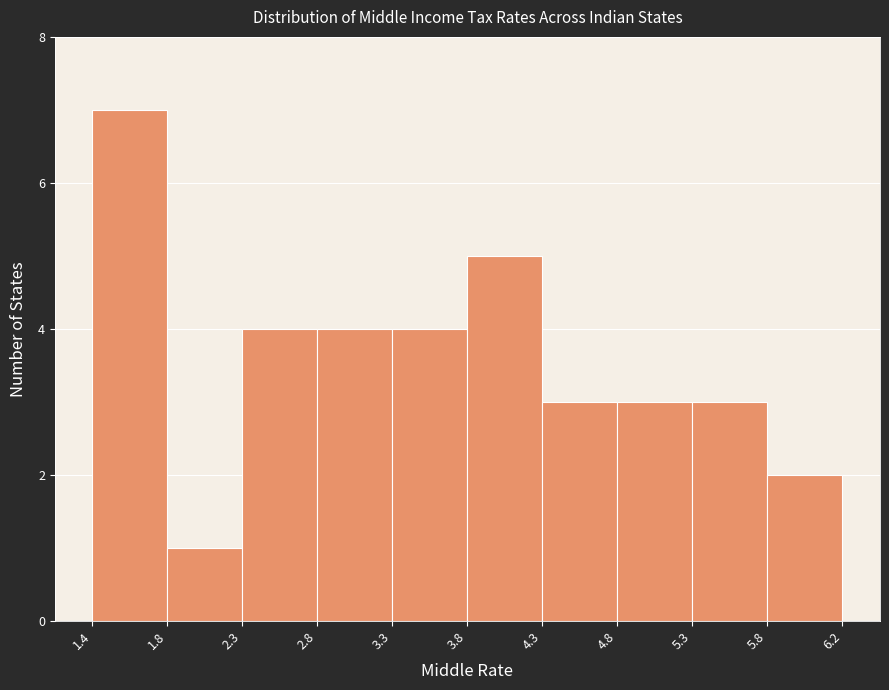

Reading left to right, transcribe this chart: for each bar, give the range it covers on the x-axis and its height. The values are not printed on the chart, so give them approximately, as read against the axis.

1.4 to 1.8: 7
1.8 to 2.3: 1
2.3 to 2.8: 4
2.8 to 3.3: 4
3.3 to 3.8: 4
3.8 to 4.3: 5
4.3 to 4.8: 3
4.8 to 5.3: 3
5.3 to 5.8: 3
5.8 to 6.2: 2